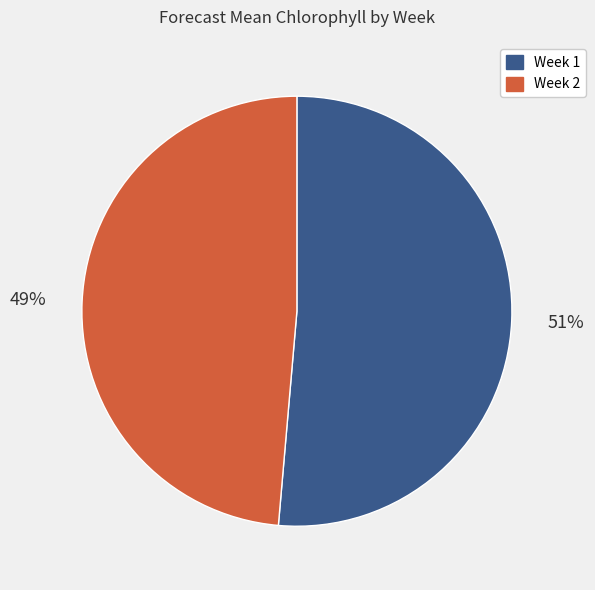

Which category has the smallest portion of the pie?

Week 2